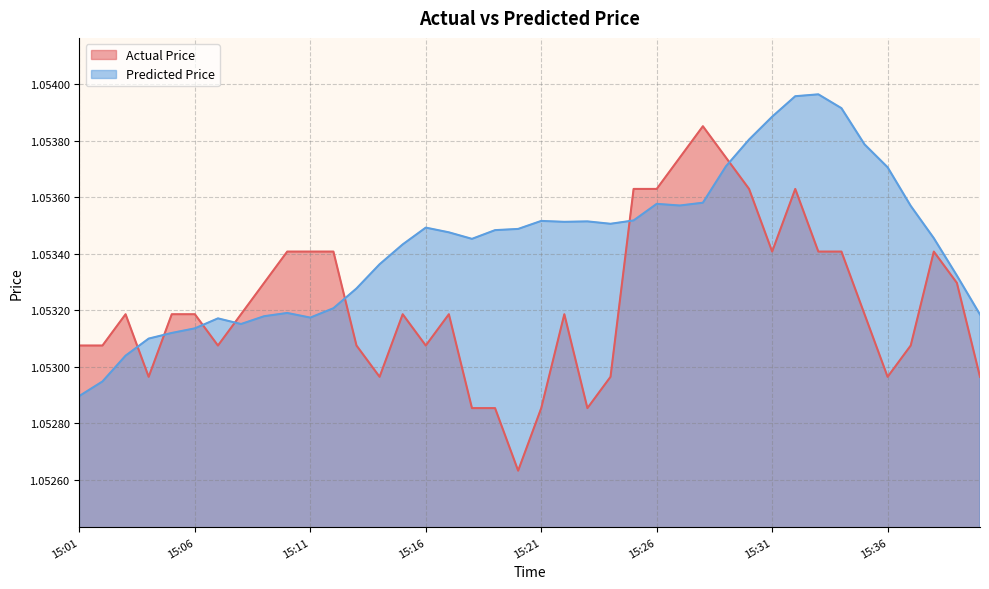

What is the lowest value of the Predicted Price series?

1.1